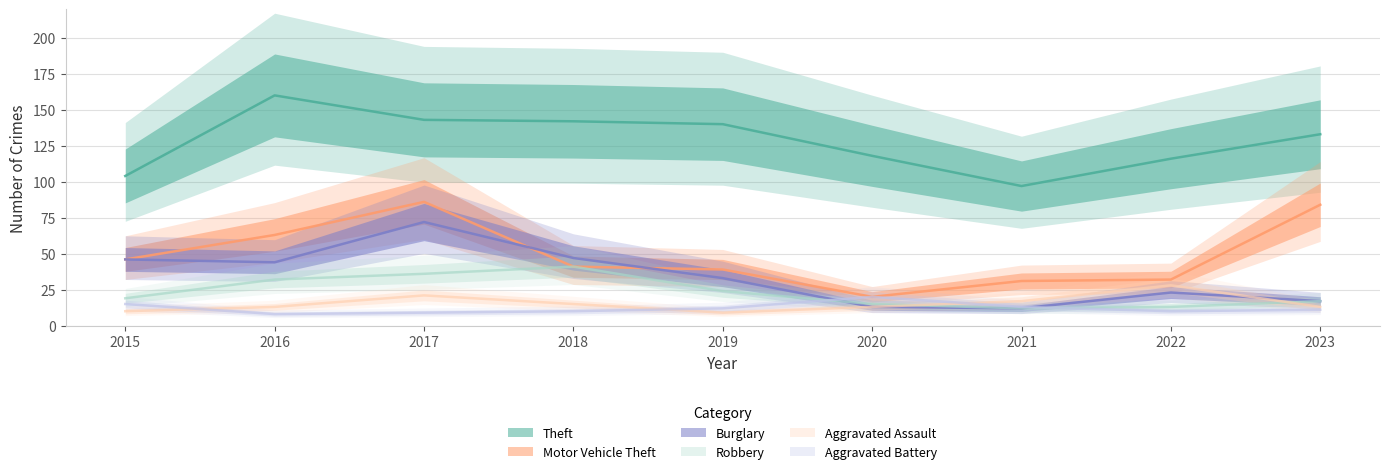

Which series has the widest spread of values?

Motor Vehicle Theft